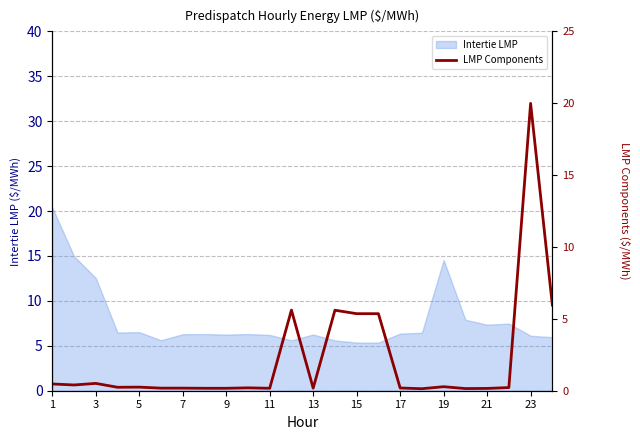

Where is Intertie LMP nearest to the value 12?

3